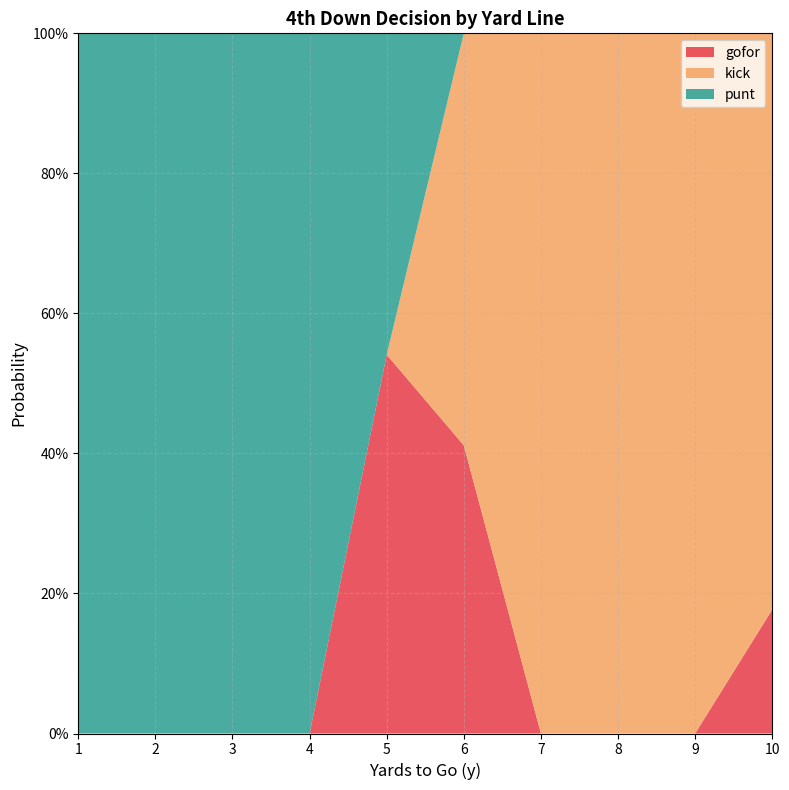

Reading right to left, what are all the values shown in this chart?

gofor: 0.2	0.0	0.0	0.0	0.4	0.5	0.0	0.0	0.0	0.0
kick: 0.8	1.0	1.0	1.0	0.6	0.0	0.0	0.0	0.0	0.0
punt: 0.0	0.0	0.0	0.0	0.0	0.5	1.0	1.0	1.0	1.0